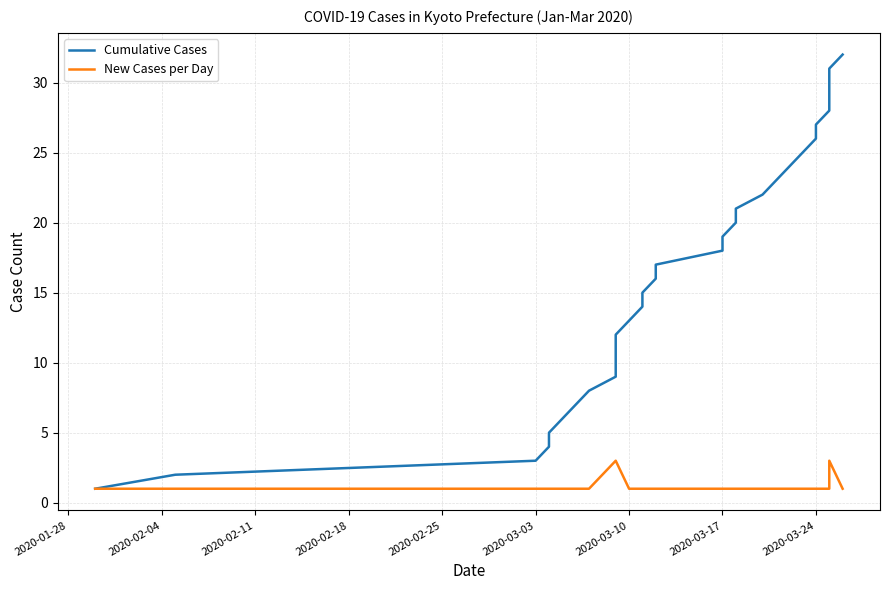

List the series in order of their peak value, lowest first.

New Cases per Day, Cumulative Cases